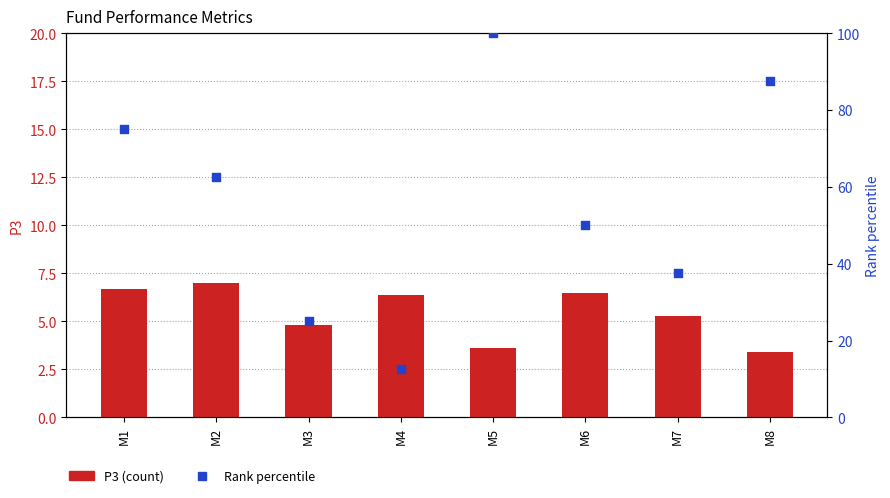

What are all the series names shown in the legend?

P3 (count), Rank percentile